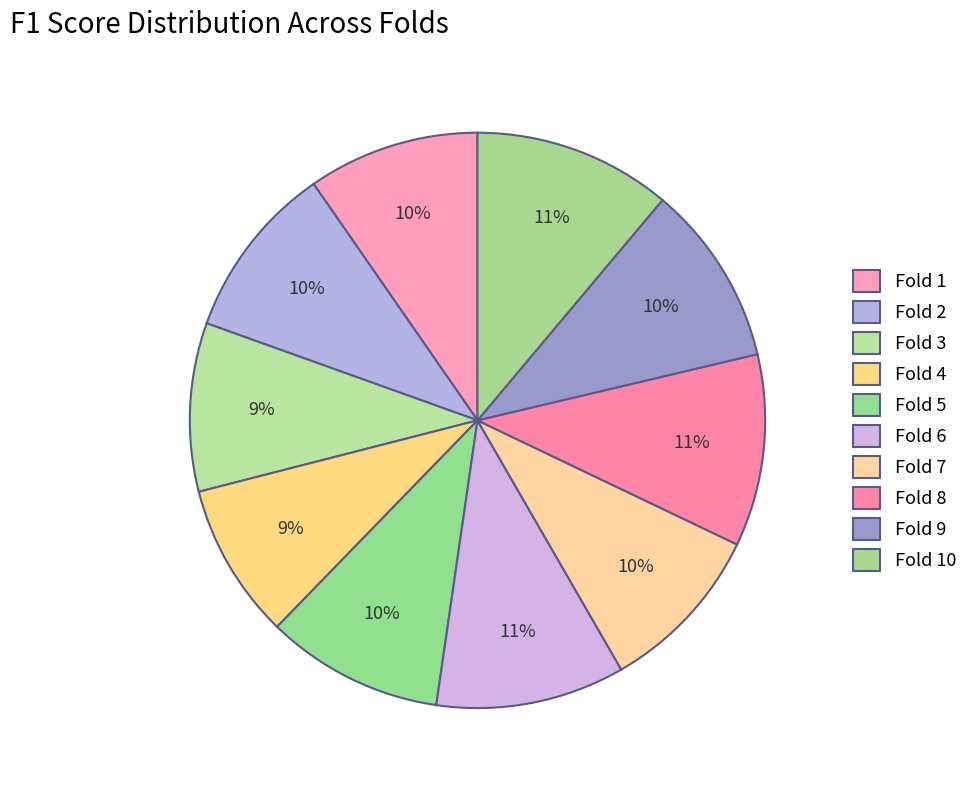

Is there a majority slice in this chart?

No